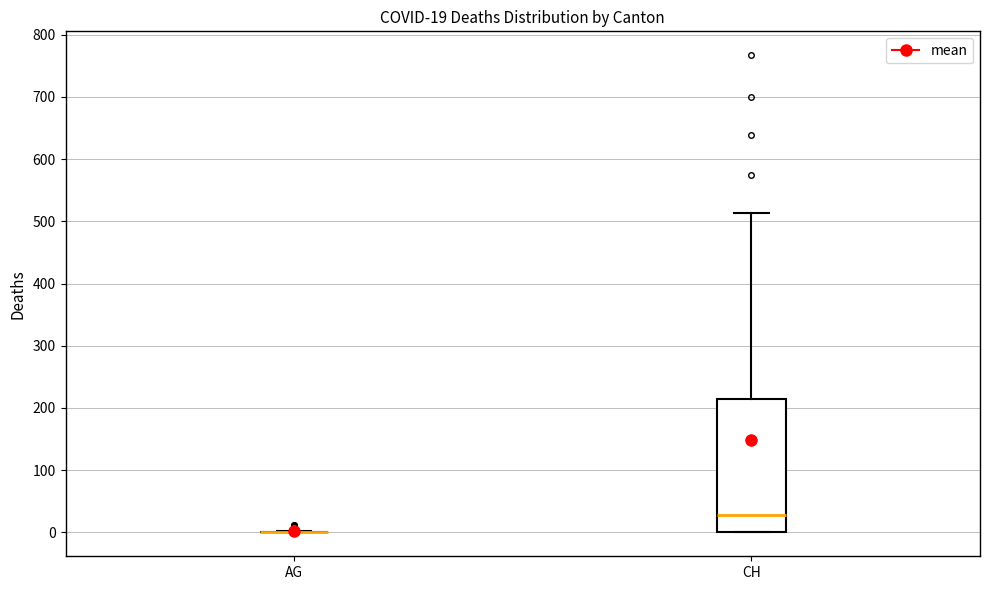

Comparing the boxes themselves (not the whiskers), which one is the tallest?

CH